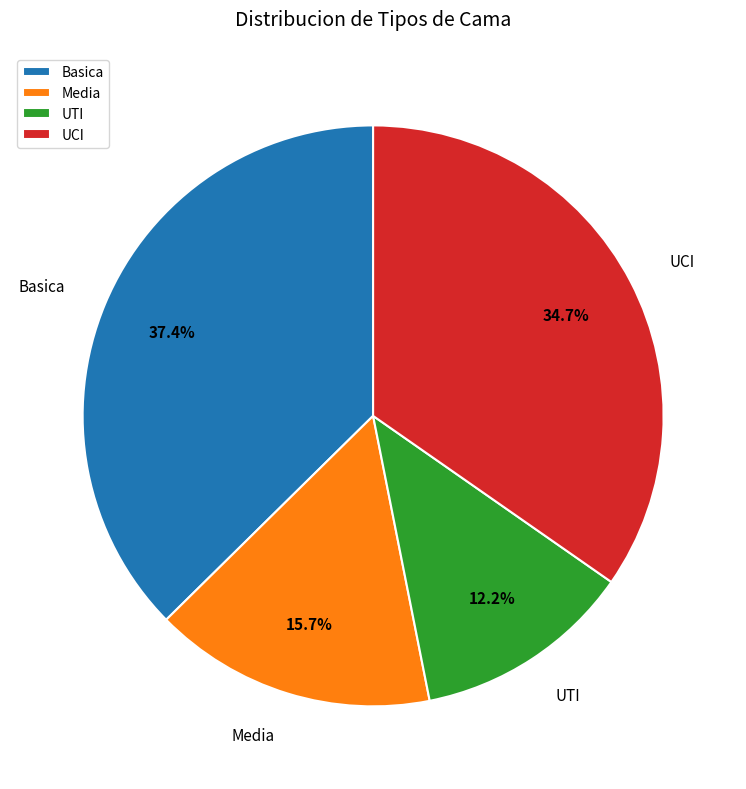

To the nearest percent, what portion does UTI represent?

12%